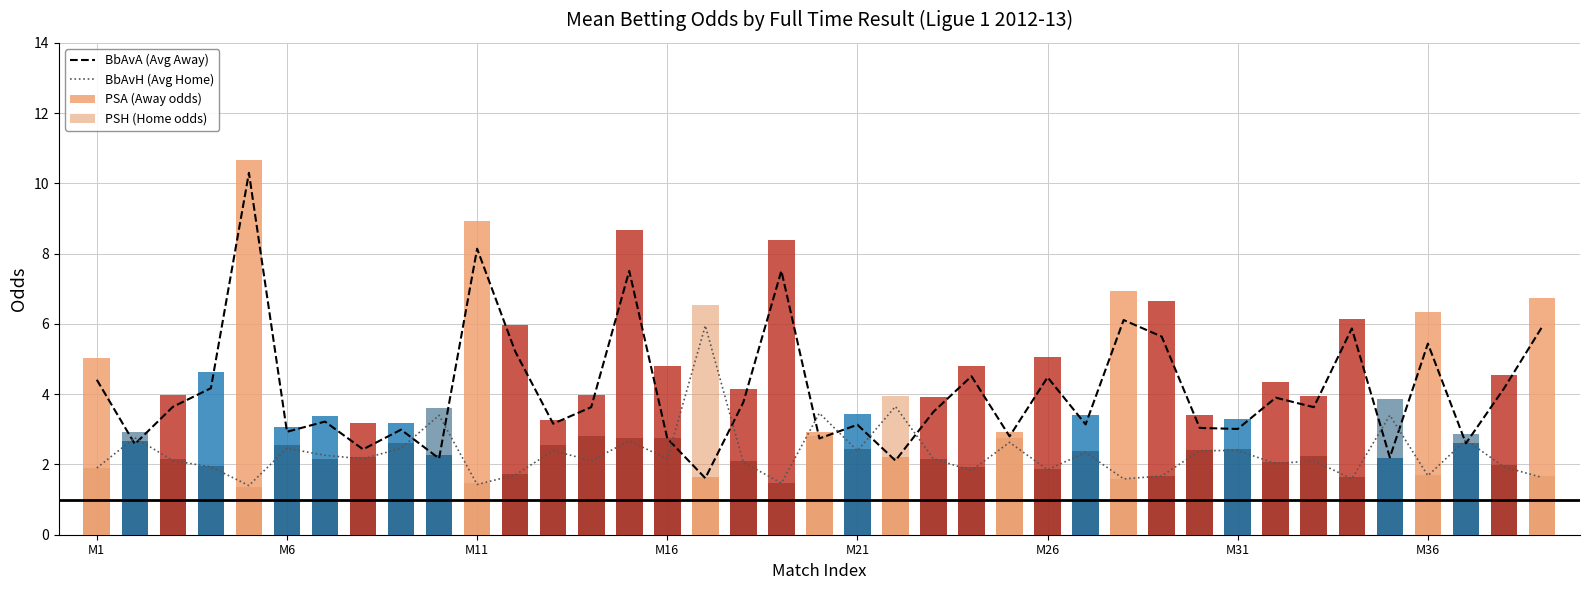

Are the bars horizontal?

No